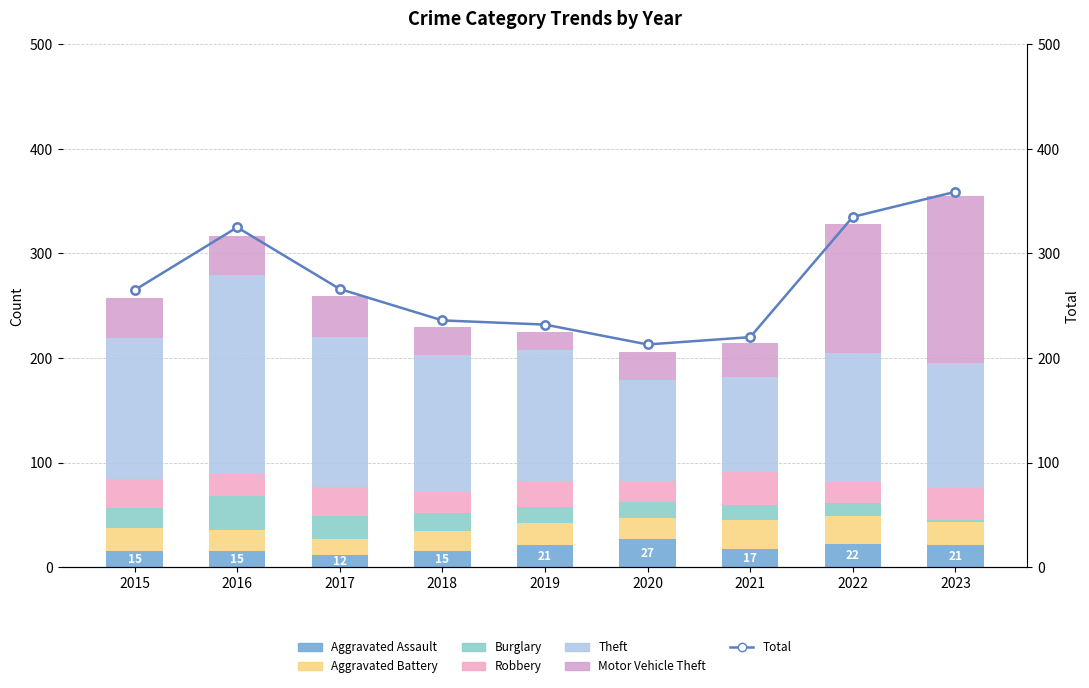

How many values in the Theft series exceed 126?

4